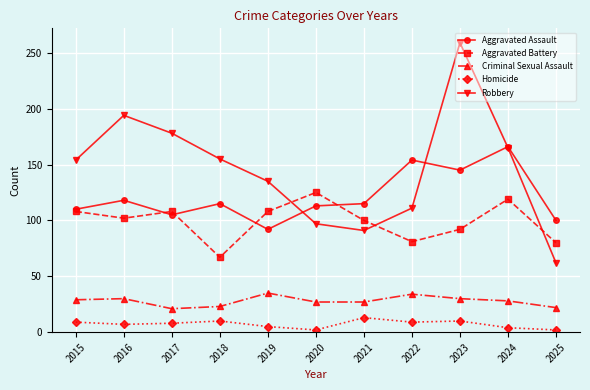

True or false: Criminal Sexual Assault has a value of 28 at 2024.

True